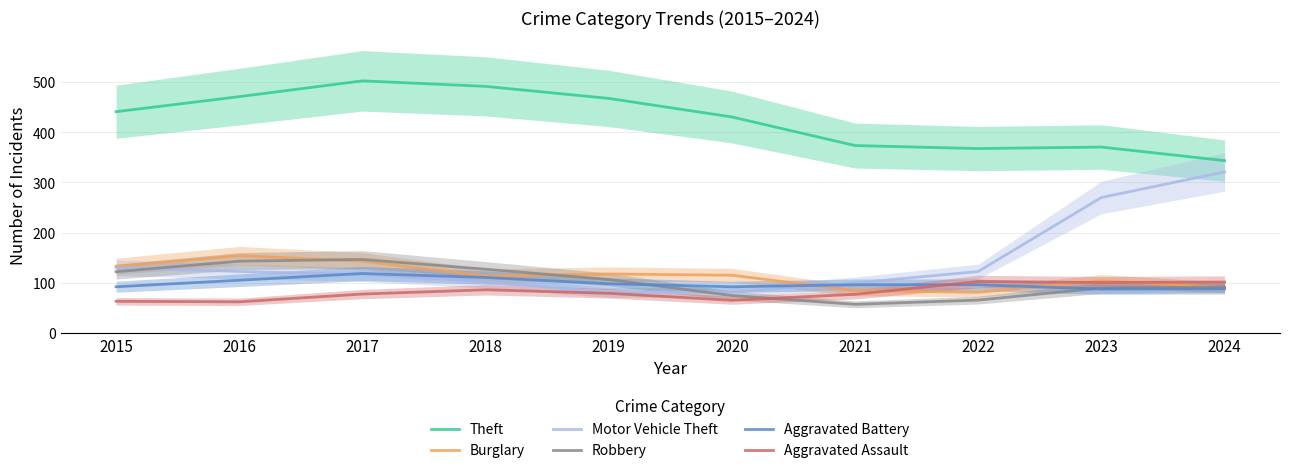

Which has a higher value, 2015 or 2021?

2015